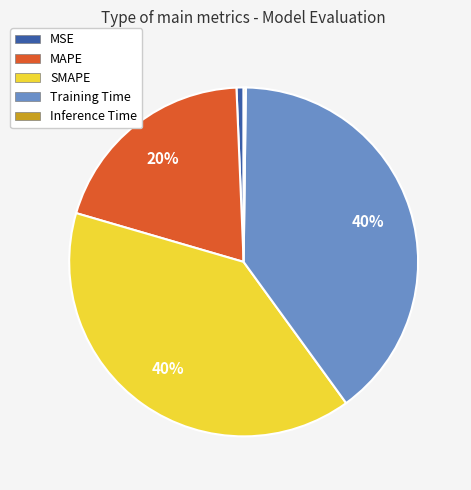

To the nearest percent, what percentage of the pie is MAPE?

20%